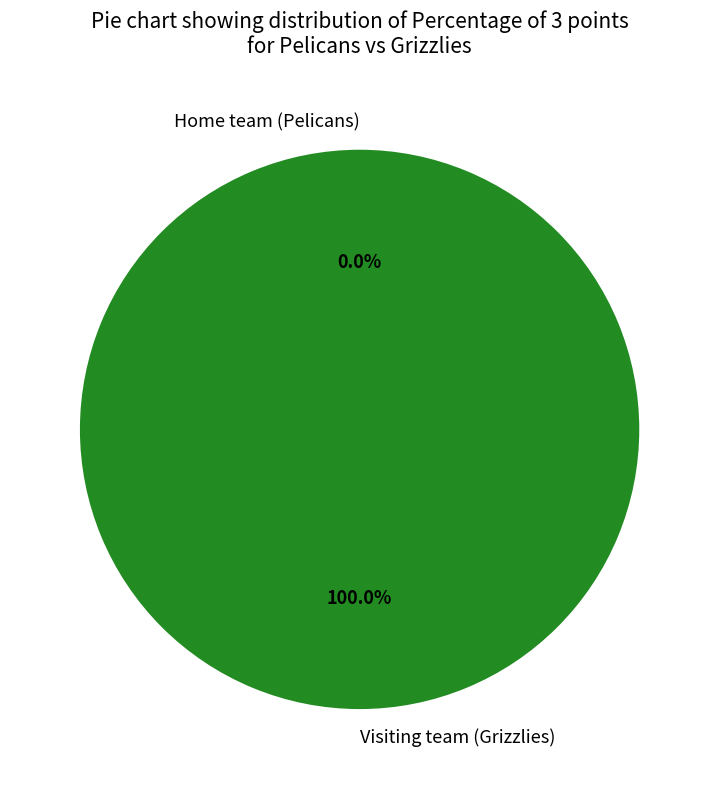

What percentage is the Visiting team (Grizzlies) slice, to the nearest percent?

100%